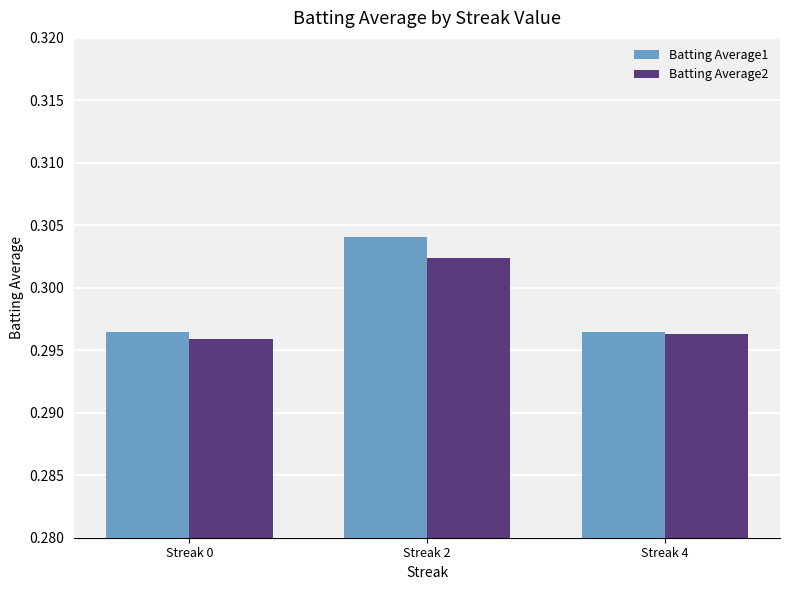

How many bars are there in each group?

2